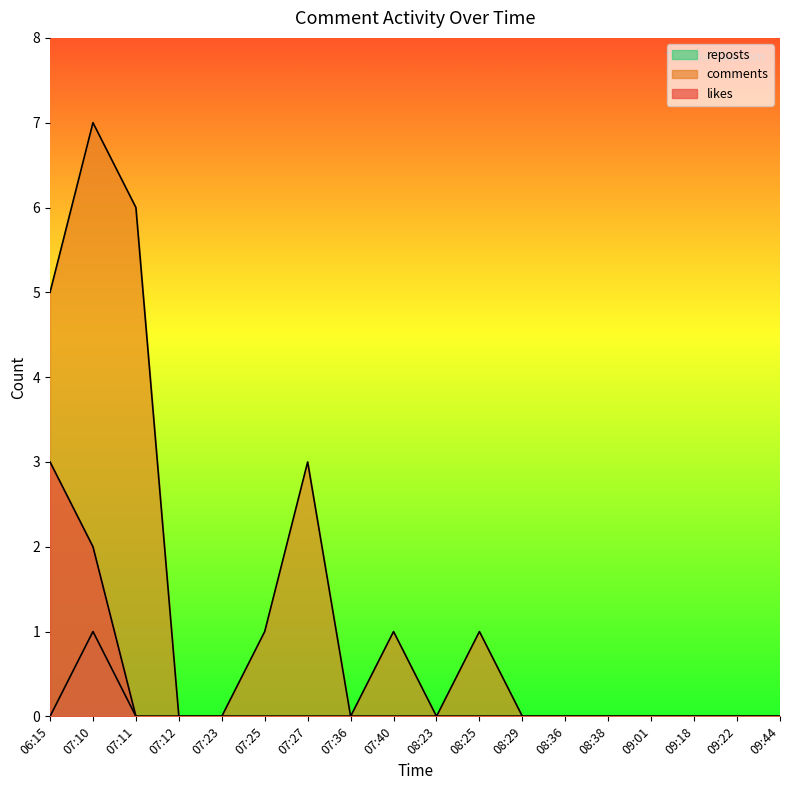

What is the sum of all likes values?

5